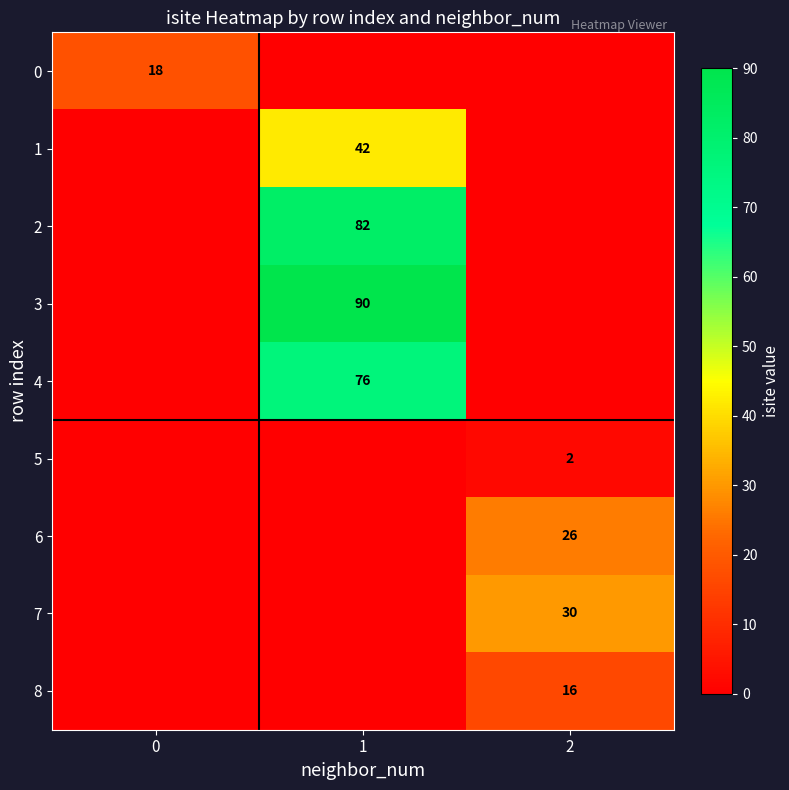

True or false: 8 has a value of 25 at 2.

False